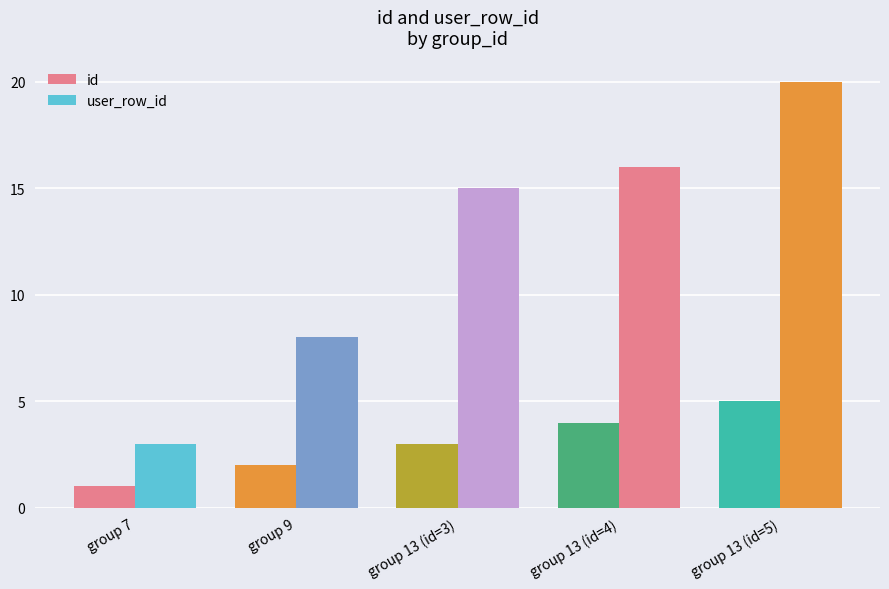

The value of user_row_id at group 13 (id=3) is 15. True or false?

True